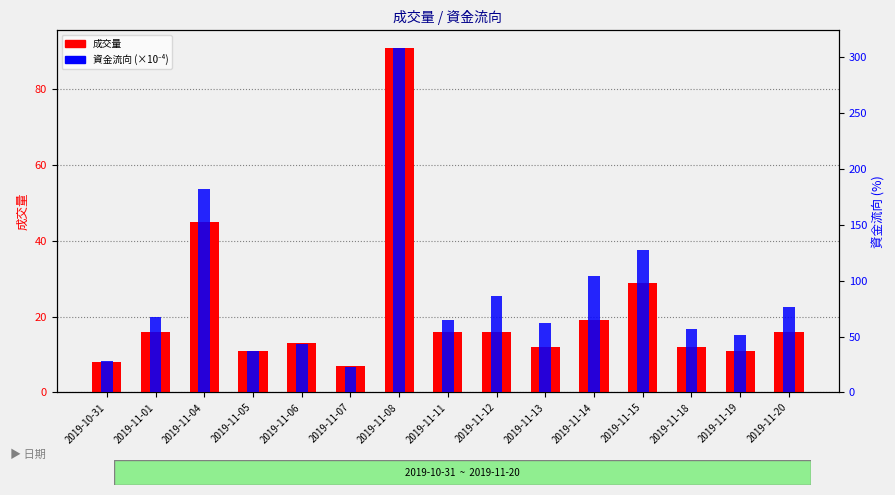

Which series has the largest total across all categories?

資金流向 (×10⁻⁴)